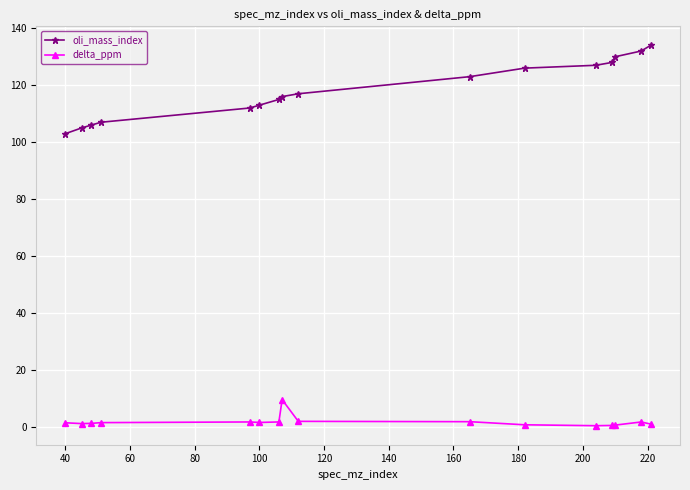

At how many categories does at least one series exceed 55?

16